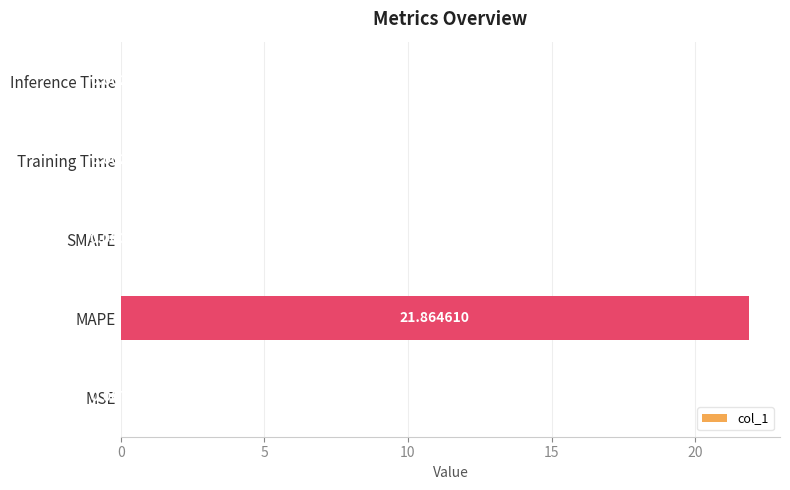

What is the sum of all values?

21.9